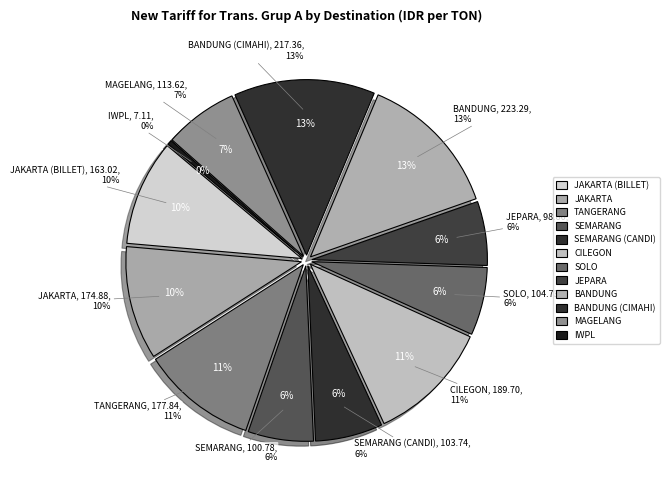

Does any single category account for the majority?

No